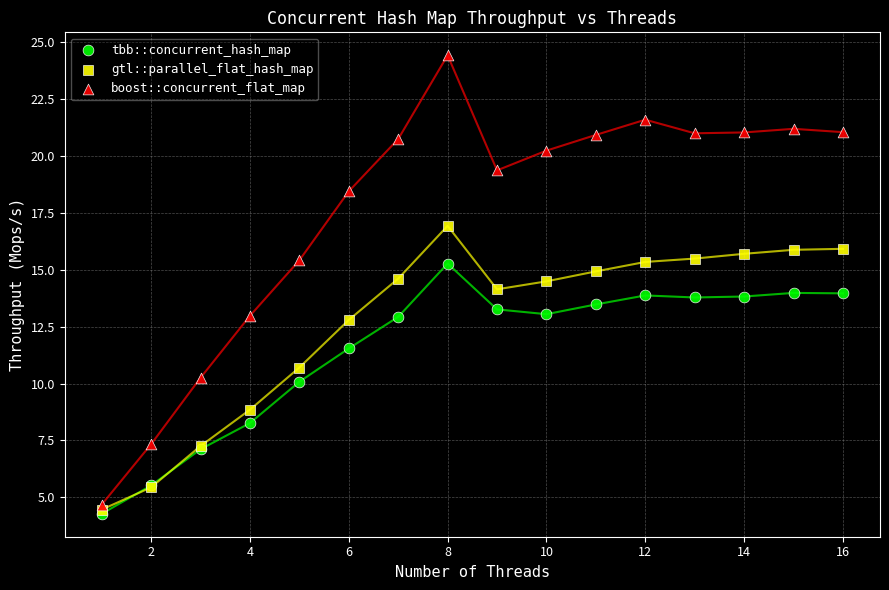

What are all the series names shown in the legend?

tbb::concurrent_hash_map, gtl::parallel_flat_hash_map, boost::concurrent_flat_map